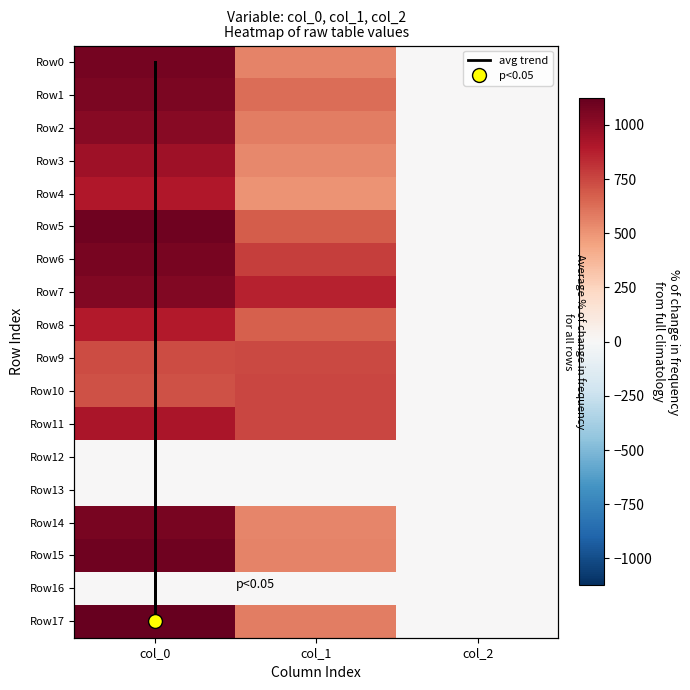

Where does the Row6 series first go above 772?

col_0